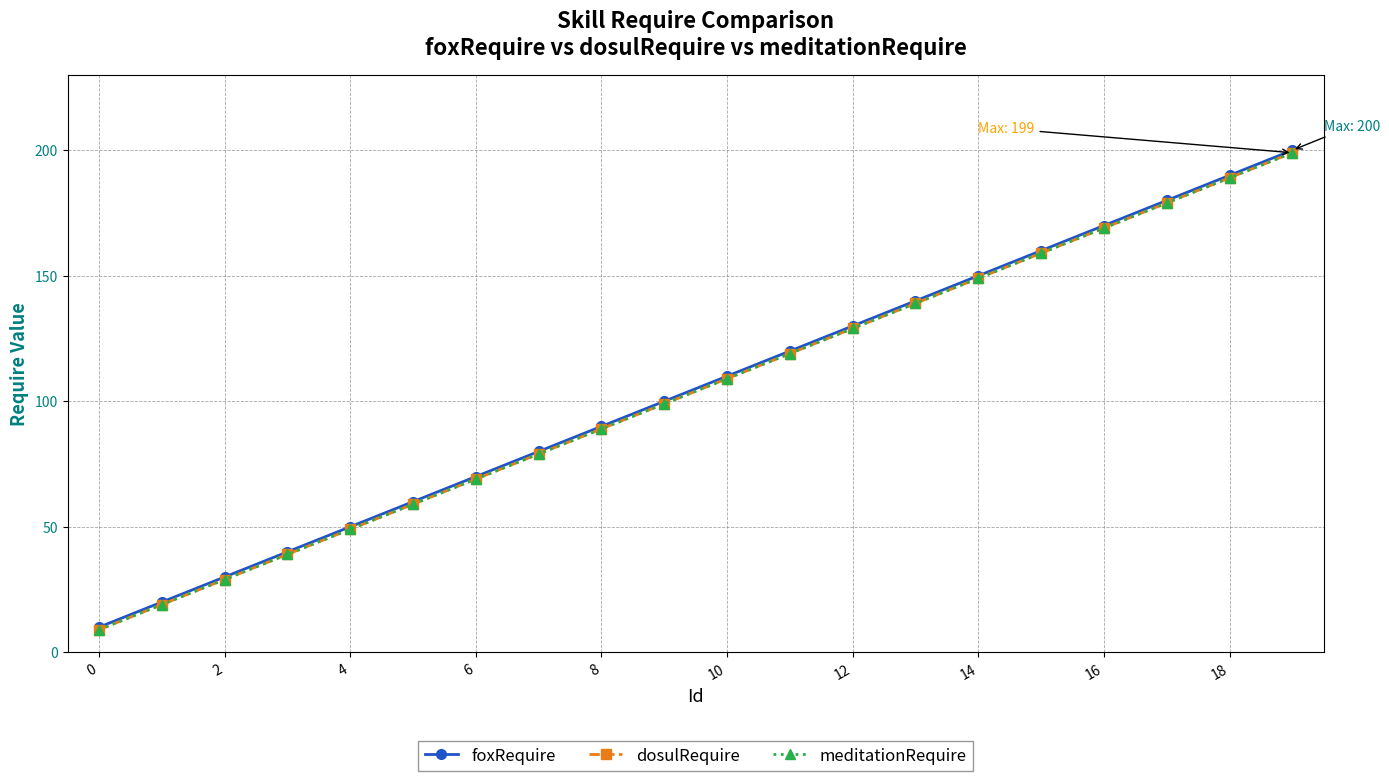

Does the chart have visible grid lines?

Yes